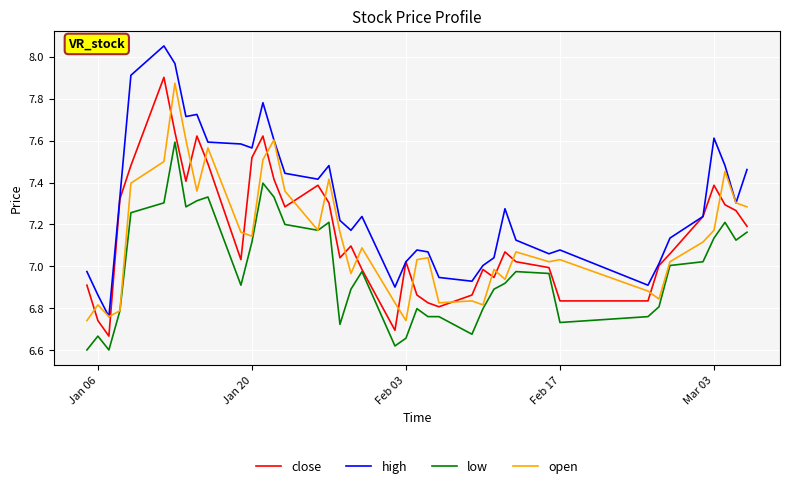

True or false: high and low cross at least once.

False